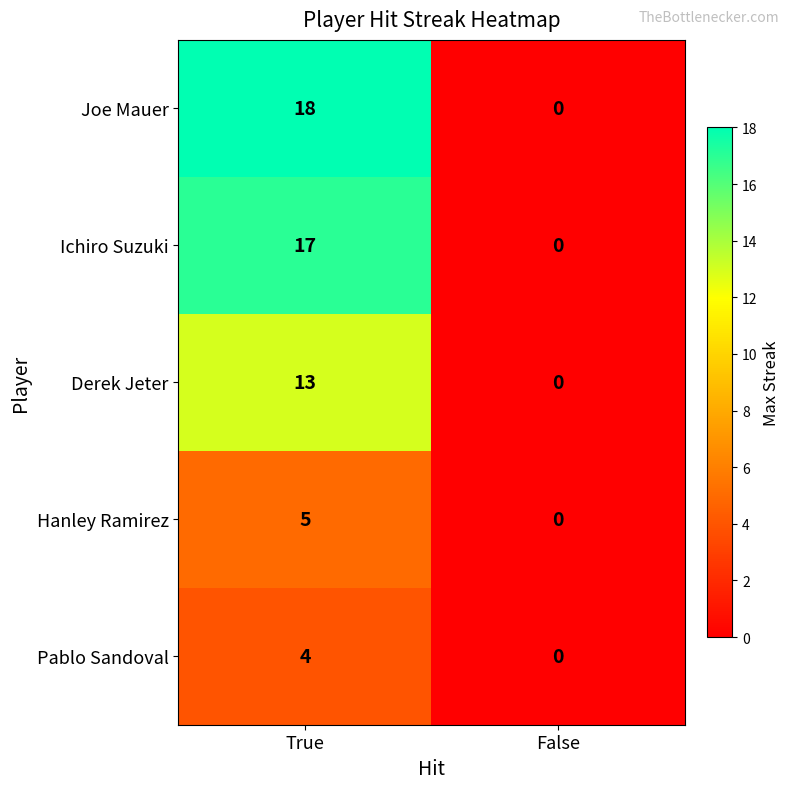

Which category has the lowest value across all series?

False